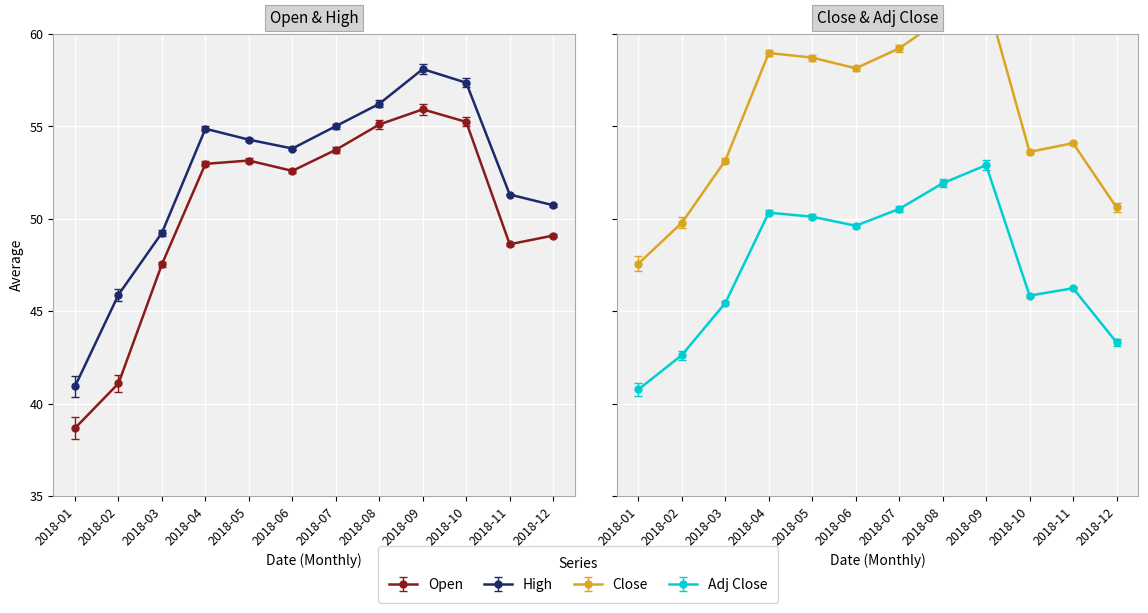

What is the highest value of the Adj Close series?

47.9